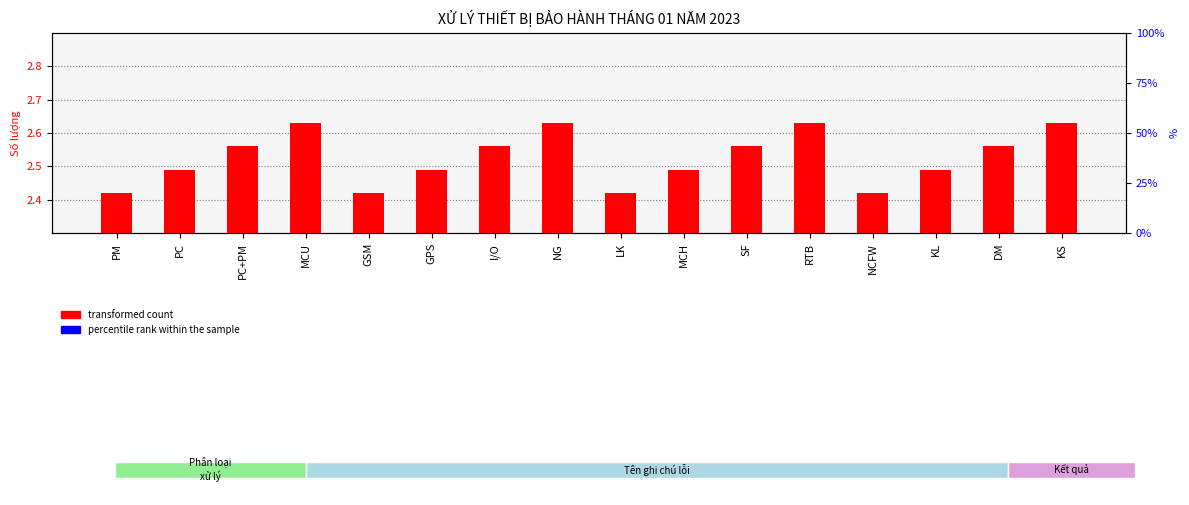

What are all the series names shown in the legend?

transformed count, percentile rank within the sample